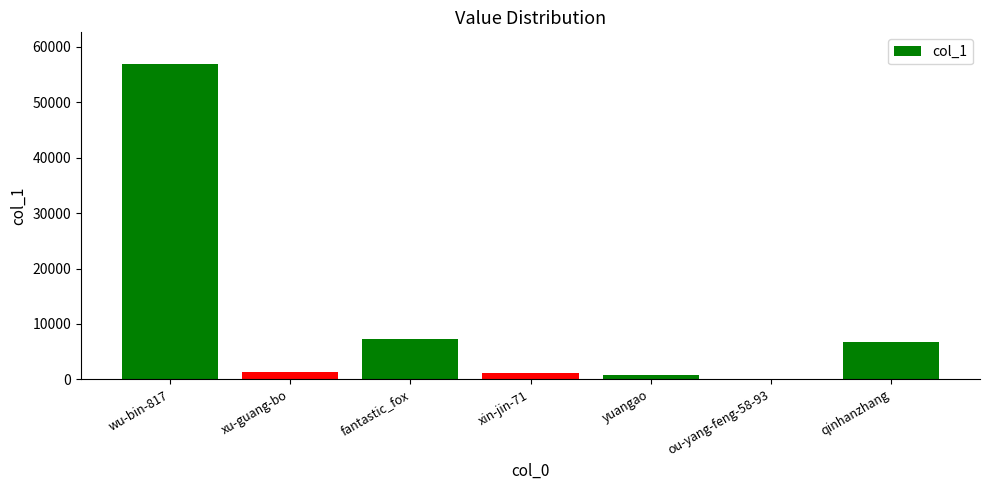

The value at fantastic_fox is 7239. True or false?

True